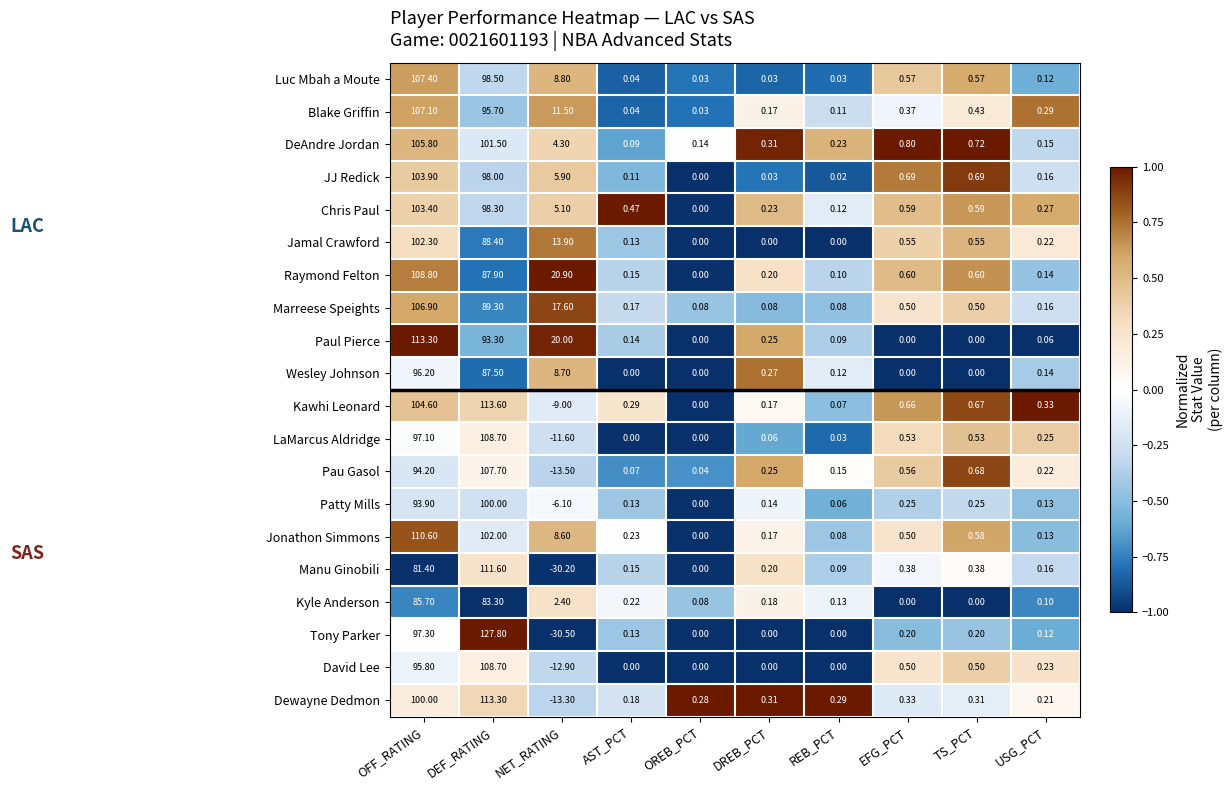

Which series has the widest spread of values?

Tony Parker